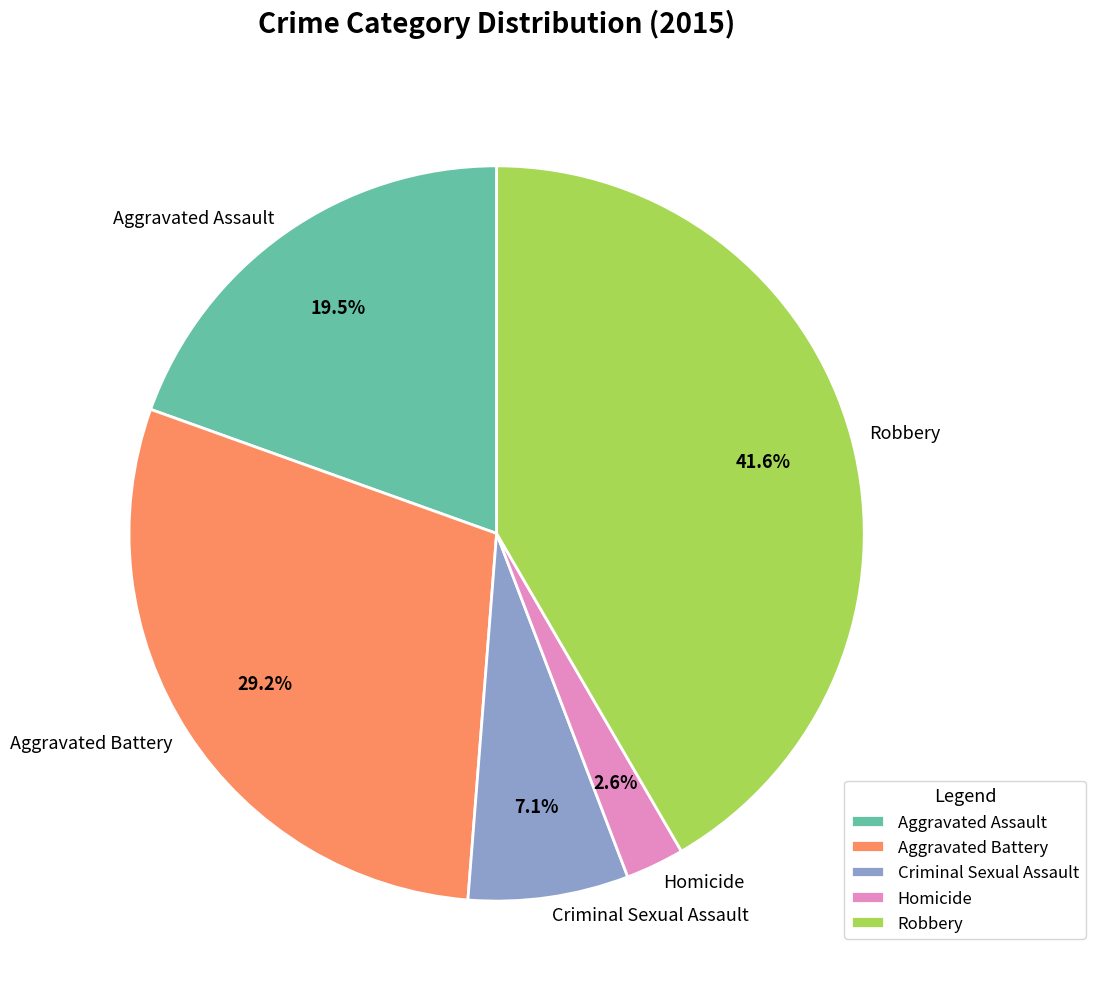

What is the smallest slice in the pie chart?

Homicide